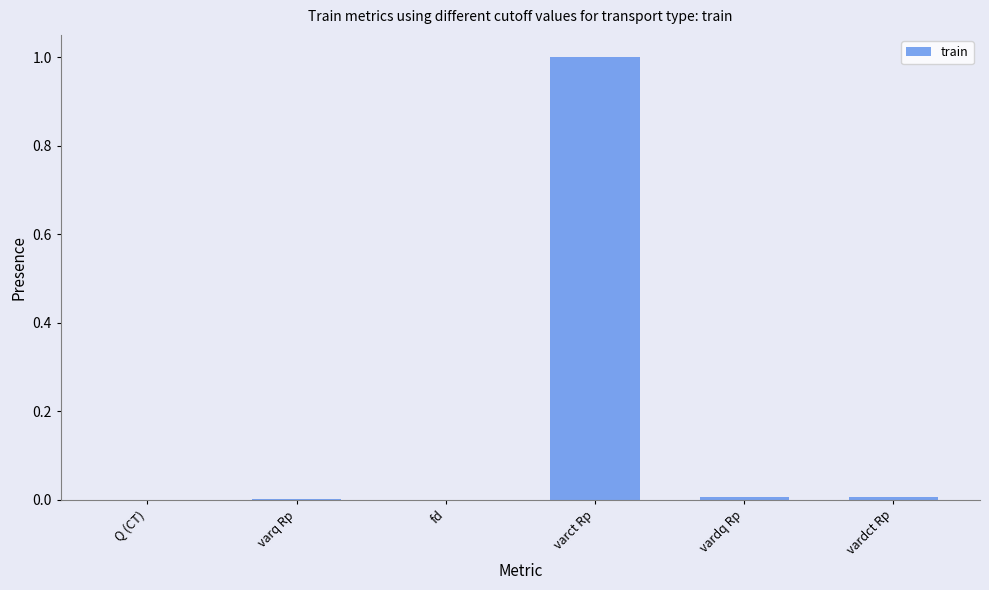

True or false: the data shows 1.4 at varct Rp.

False